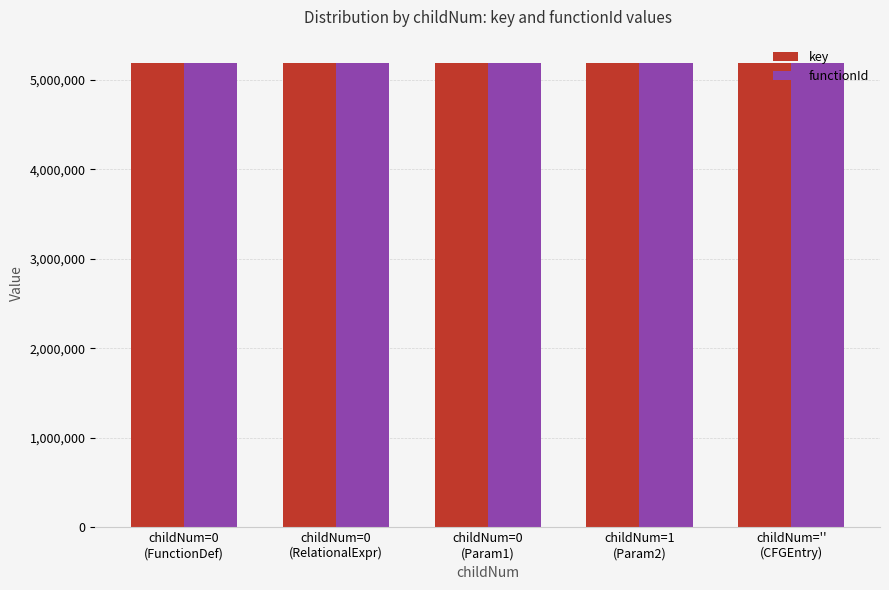

What is the sum of all key values?

25934574